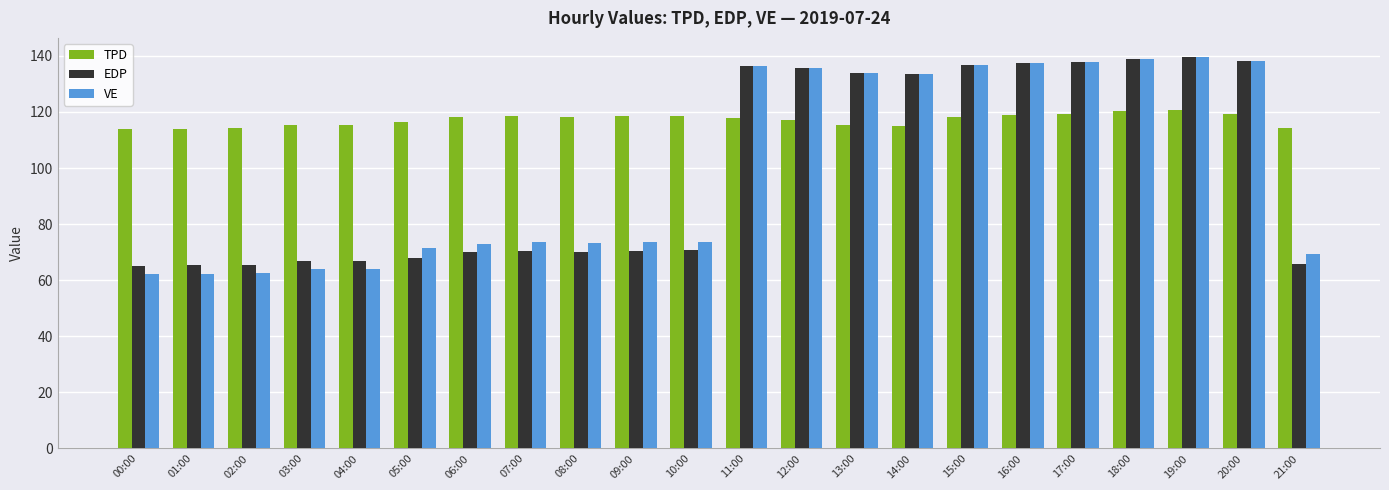

At which label does TPD first exceed 118?

06:00